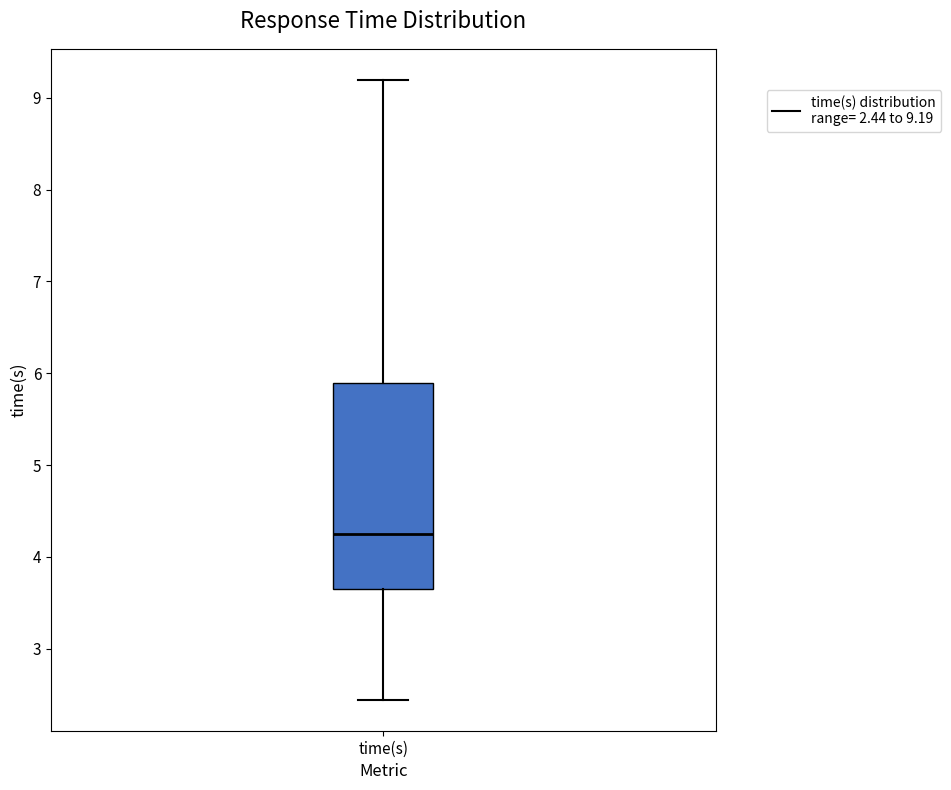

Where is the upper edge of the box for time(s) on the y-axis? The values are not printed on the chart, so give them approximately, as read against the axis.

5.9